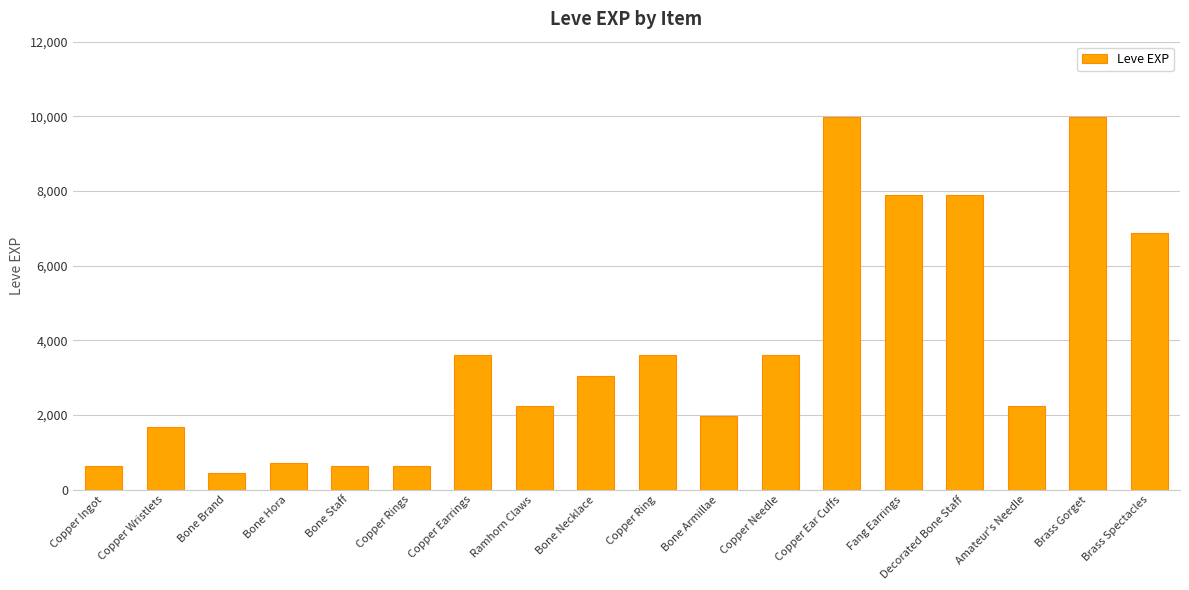

What is the average value?

3758